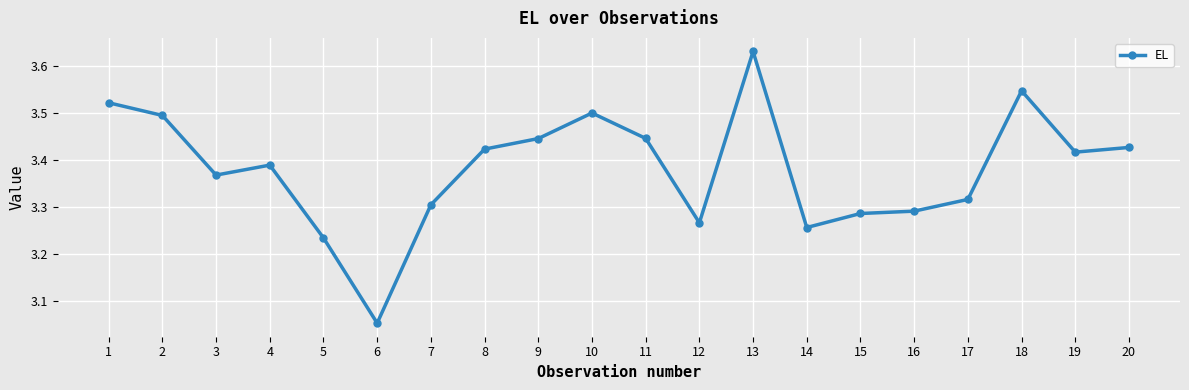

What is the difference between the maximum and minimum values?

0.6